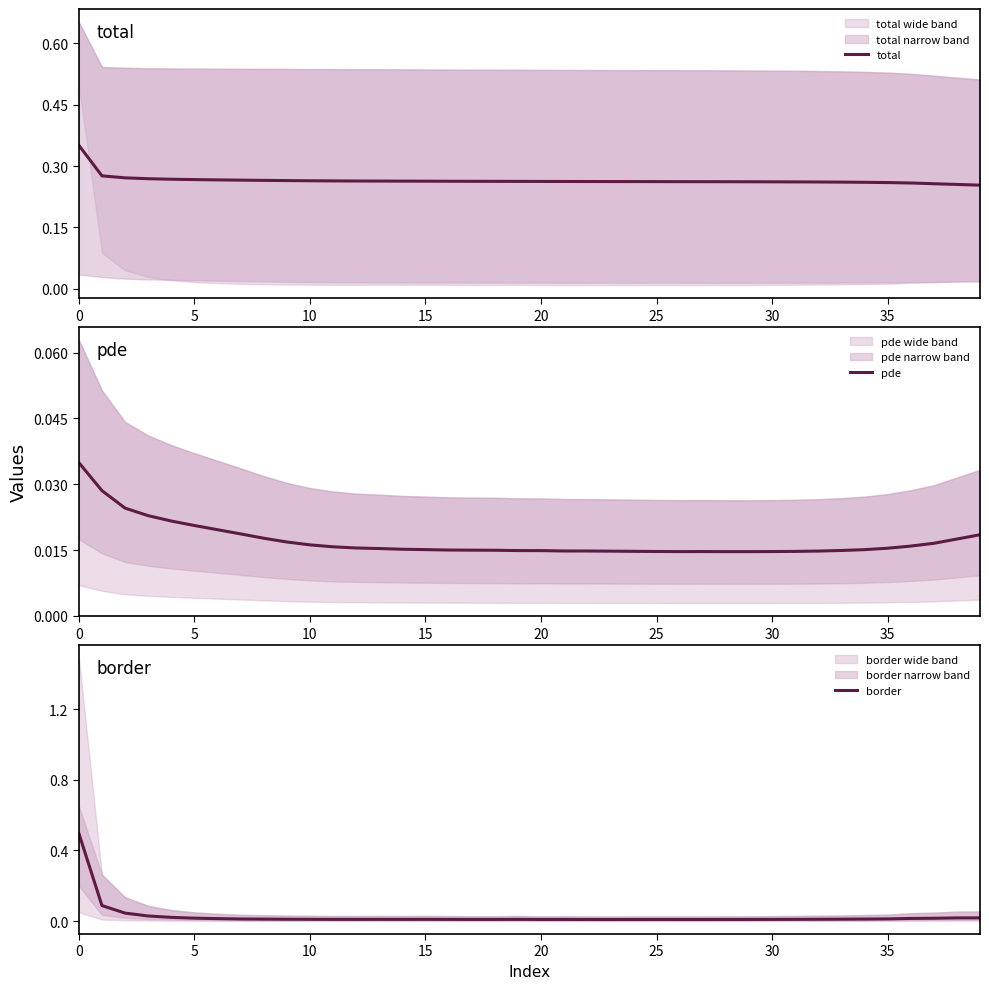

Which series has the largest range (max minus min)?

border